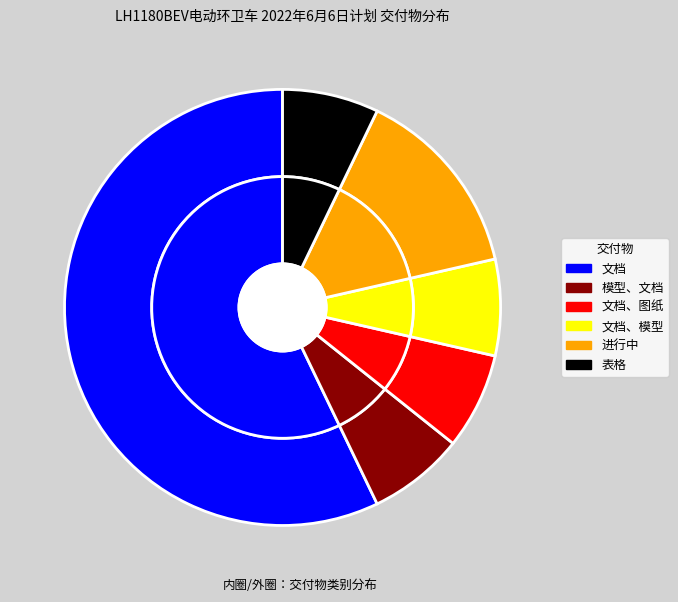

What percentage is the 进行中 slice, to the nearest percent?

14%